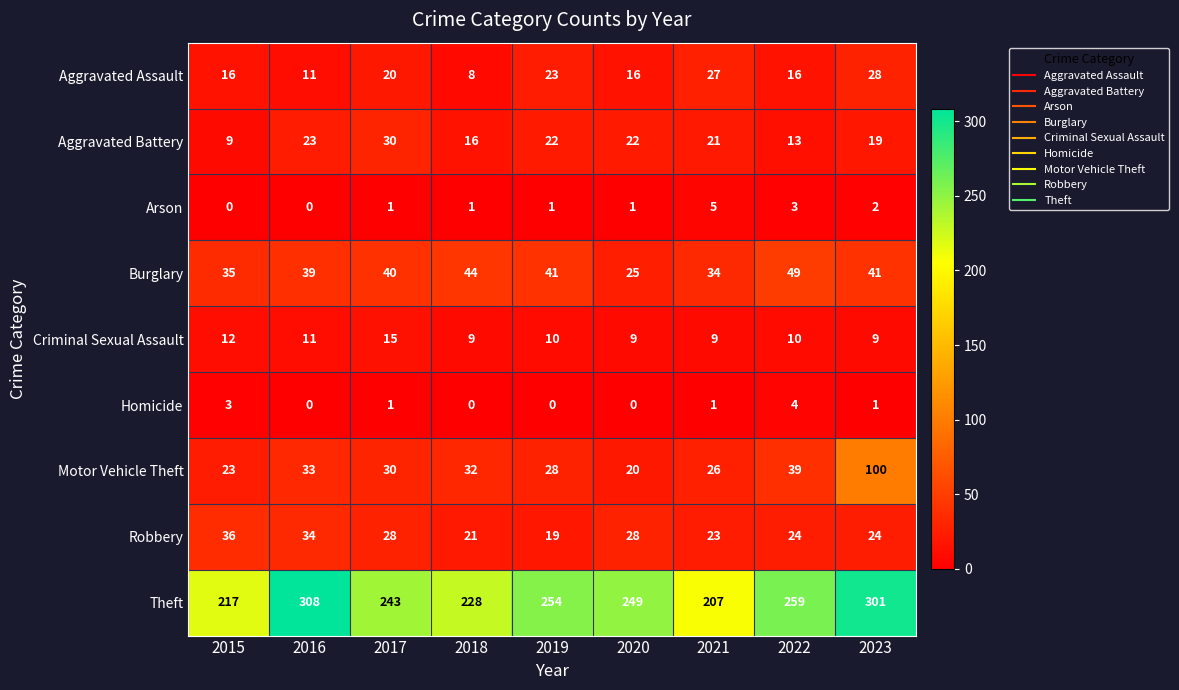

What is the greatest value displayed?

308